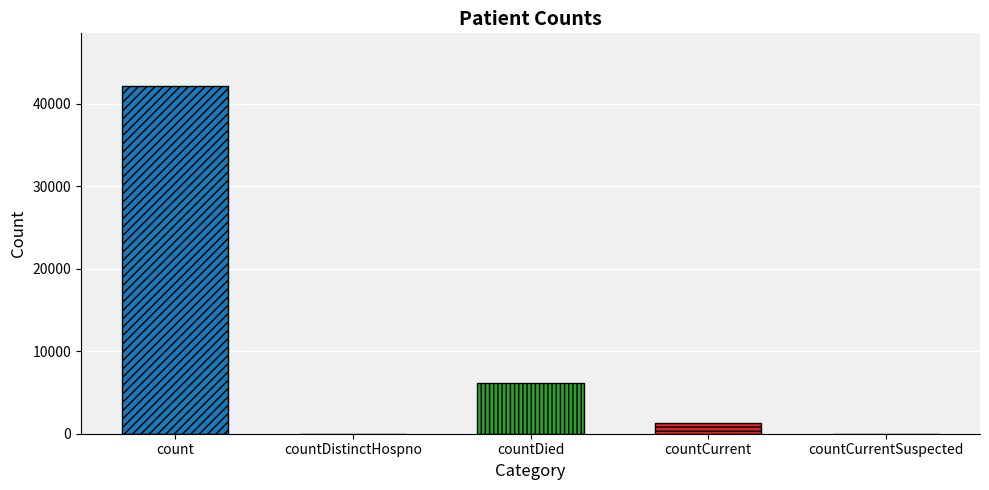

Where is the data nearest to the value 21114?

countDied